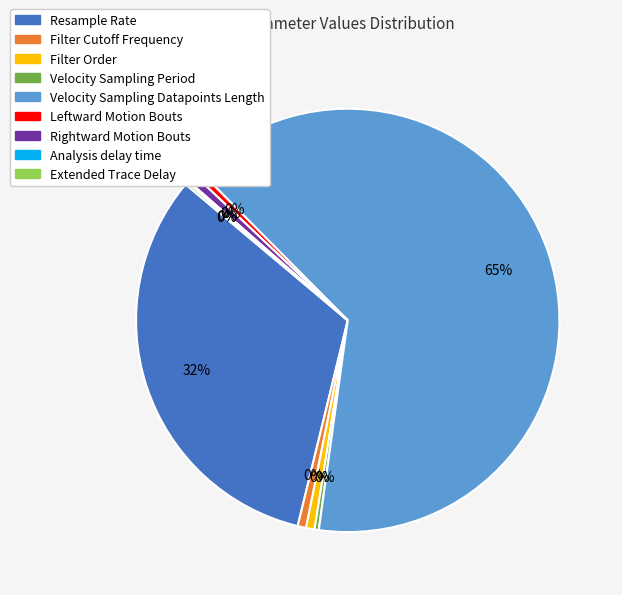

Rank the categories by value from highest to lowest.

Velocity Sampling Datapoints Length, Resample Rate, Filter Cutoff Frequency, Filter Order, Rightward Motion Bouts, Leftward Motion Bouts, Velocity Sampling Period, Extended Trace Delay, Analysis delay time